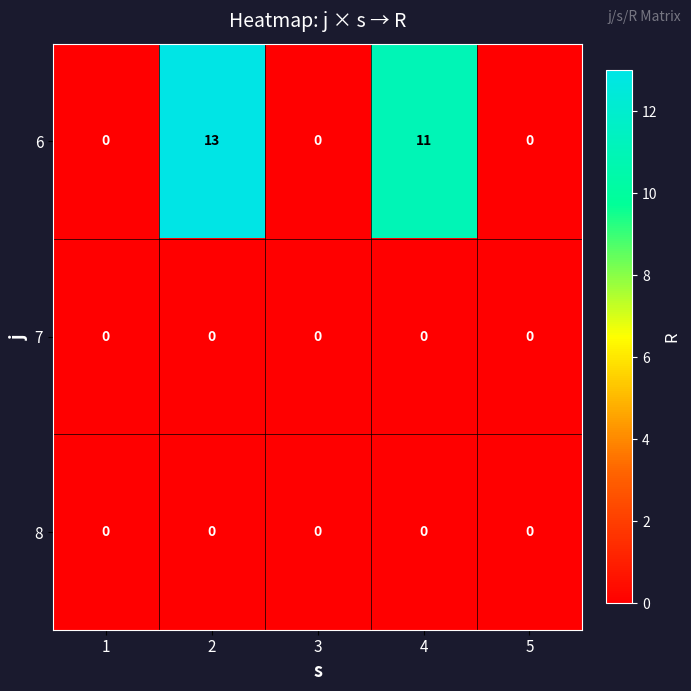

Reading right to left, transcribe all the data shown in this chart.

6: 5=0	4=11	3=0	2=13	1=0
7: 5=0	4=0	3=0	2=0	1=0
8: 5=0	4=0	3=0	2=0	1=0